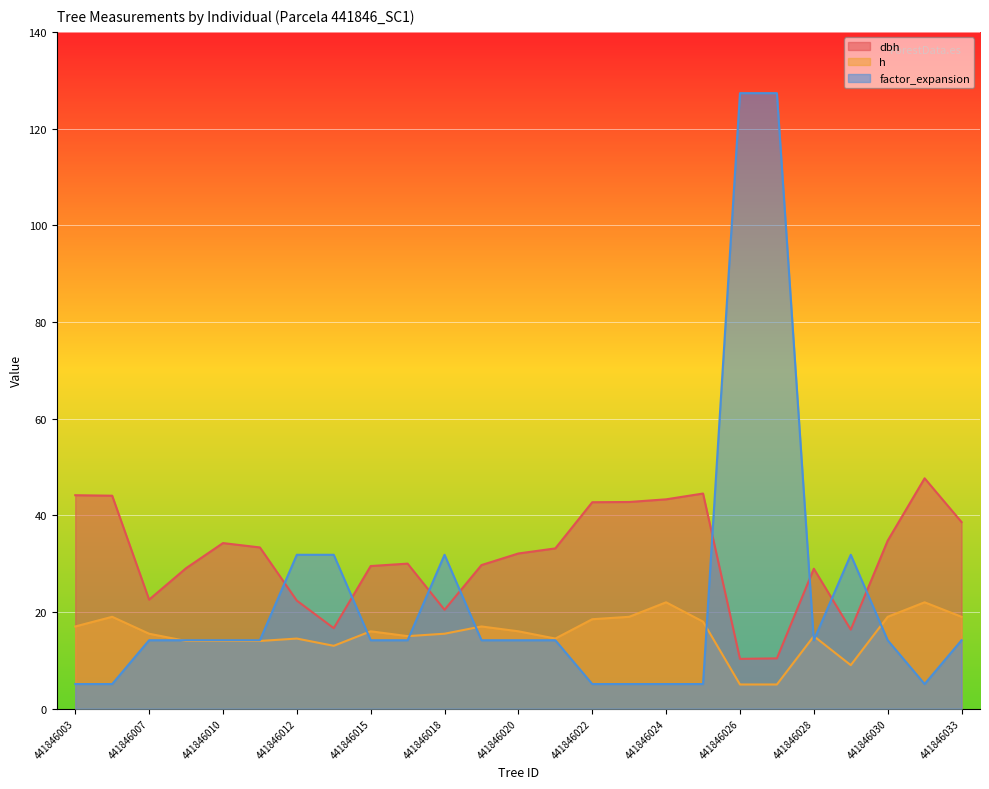

How many times do factor_expansion and h cross each other?

8